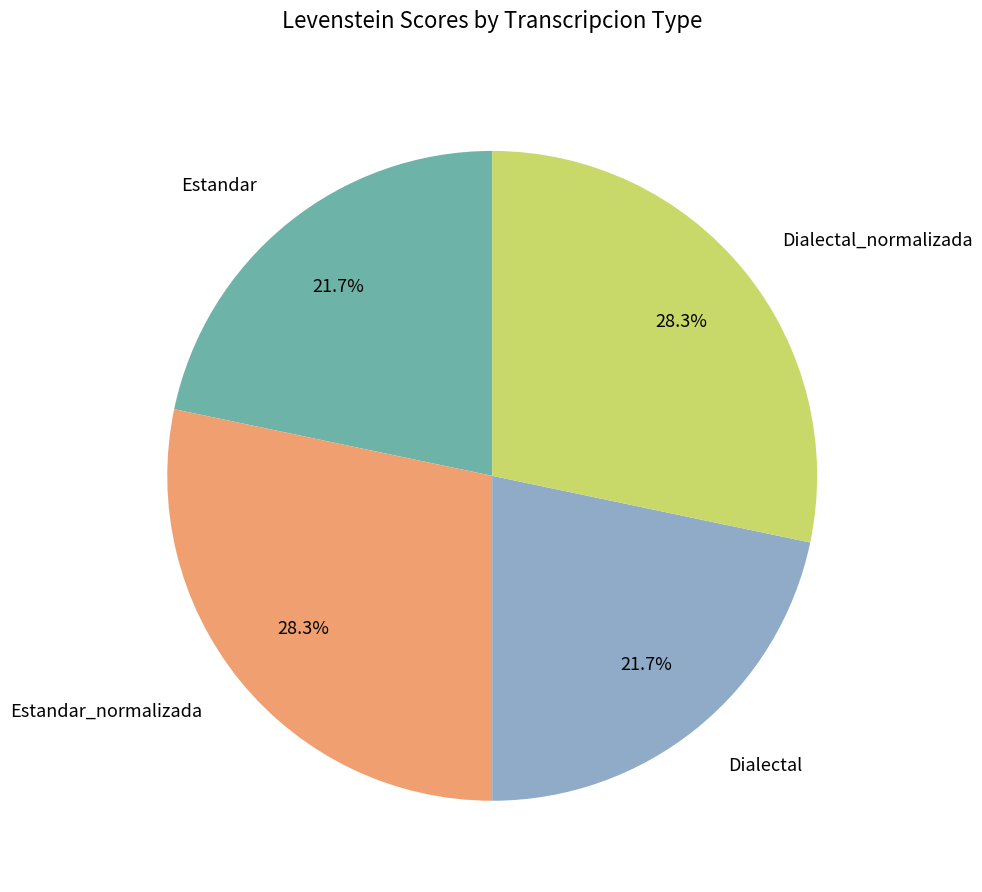

Is Estandar the majority of the pie?

No